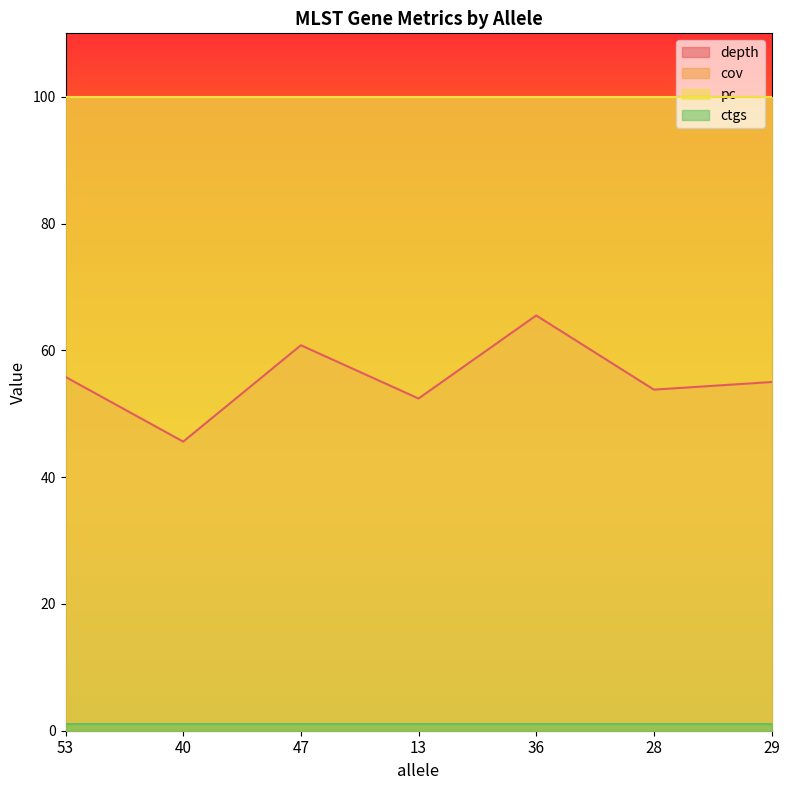

Reading right to left, transcribe all the data shown in this chart.

depth: 55.0	53.8	65.5	52.4	60.8	45.6	55.8
cov: 100.0	100.0	100.0	100.0	100.0	100.0	100.0
pc: 100.0	100.0	100.0	100.0	100.0	100.0	100.0
ctgs: 1.0	1.0	1.0	1.0	1.0	1.0	1.0